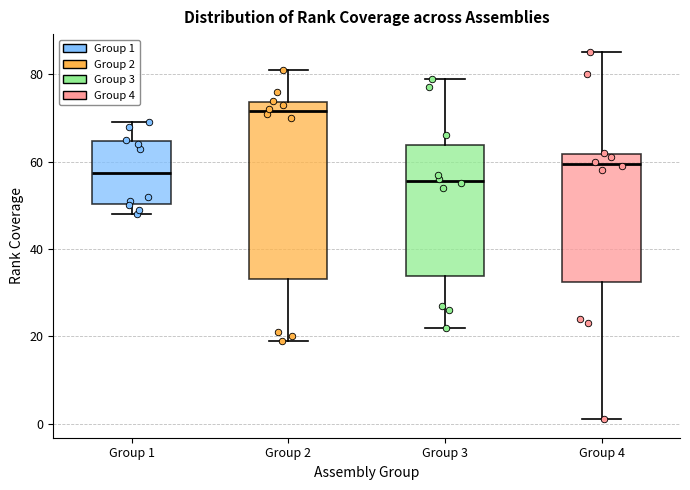

Where is the upper edge of the box for Group 3 on the y-axis? The values are not printed on the chart, so give them approximately, as read against the axis.

64